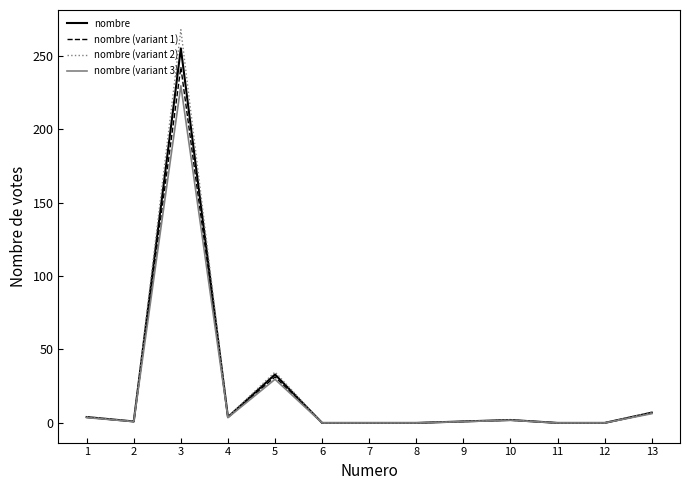

Is it true that nombre (variant 2) equals 0.0 at 12?

True